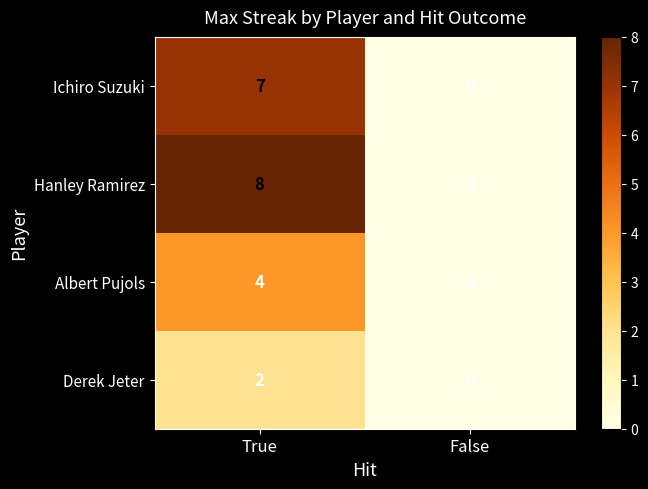

Which series has the largest total across all categories?

Hanley Ramirez